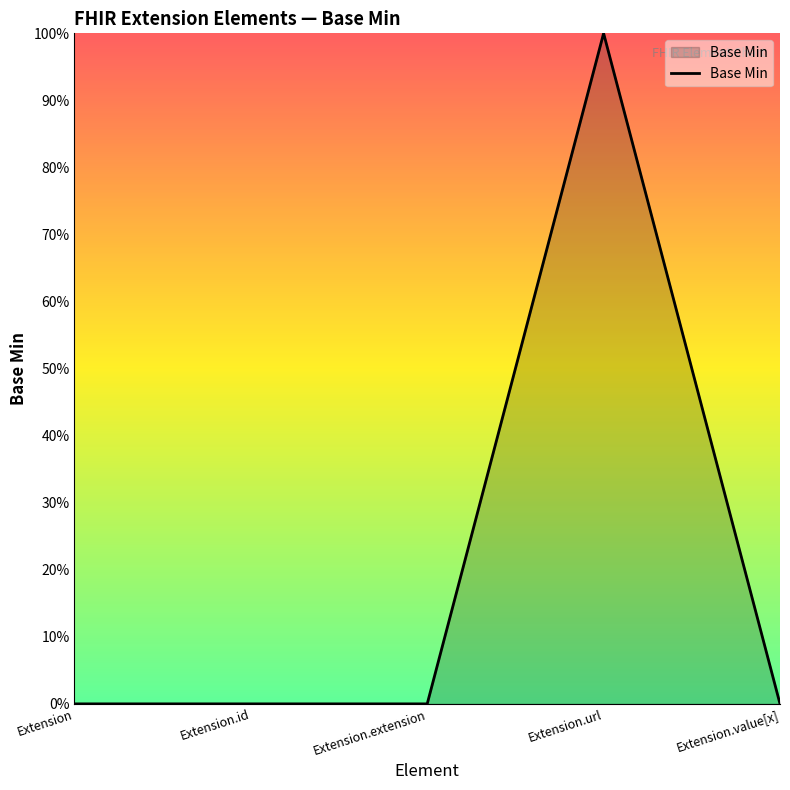

At which label is the value closest to 0?

Extension